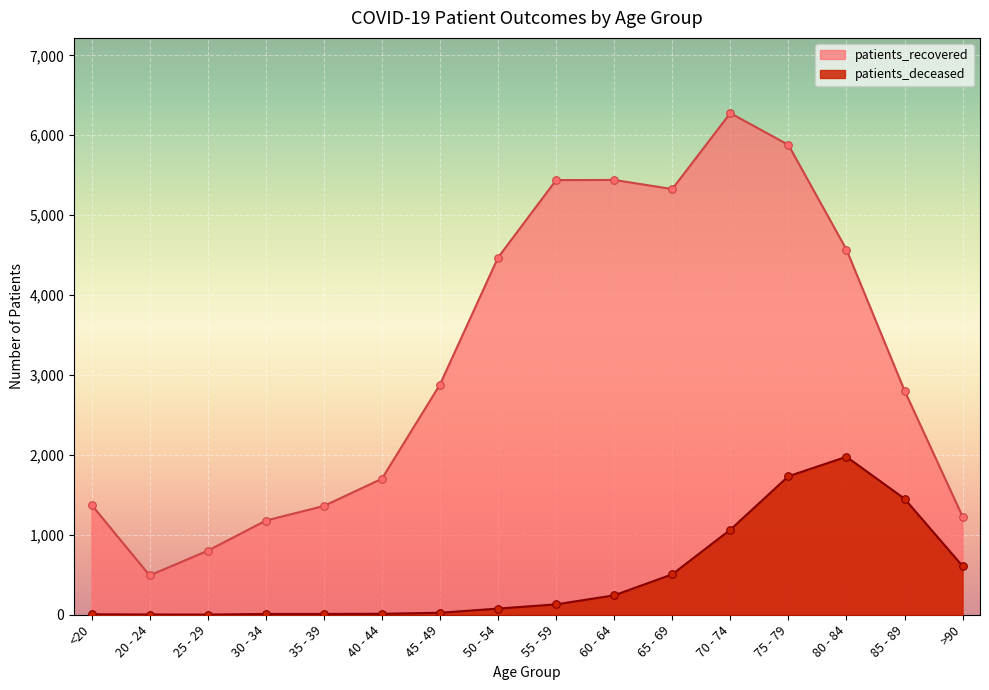

At how many categories does at least one series exceed 5011?

5